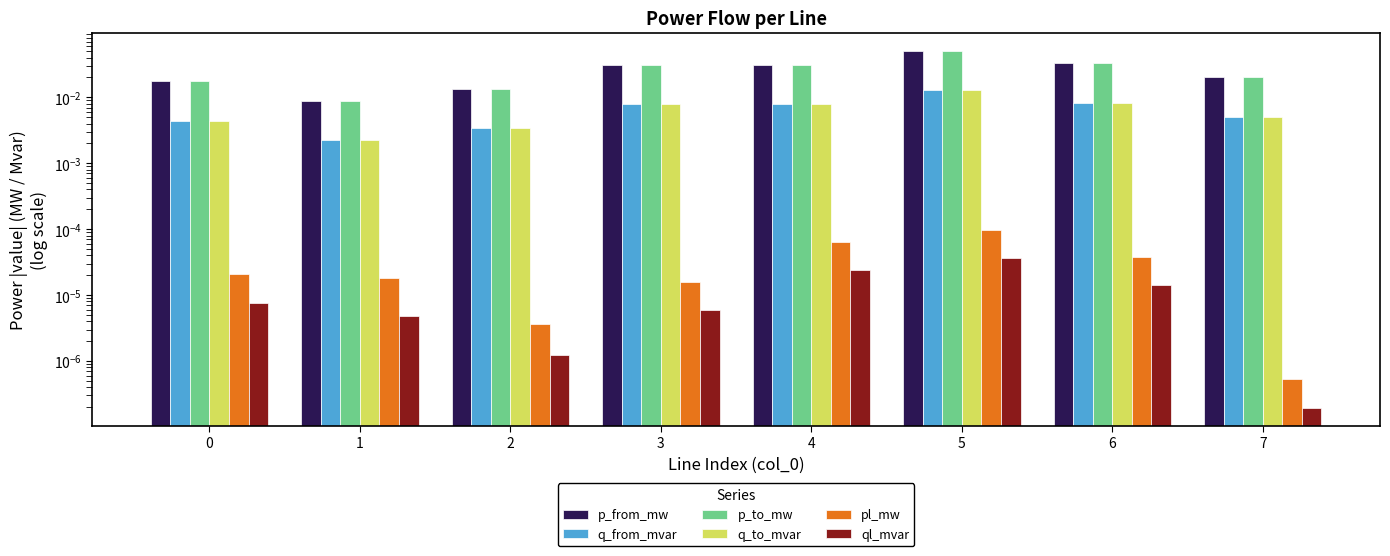

Reading left to right, transcribe all the data shown in this chart.

p_from_mw: 0.0	0.0	0.0	0.0	0.0	0.1	0.0	0.0
q_from_mvar: 0.0	0.0	0.0	0.0	0.0	0.0	0.0	0.0
p_to_mw: 0.0	0.0	0.0	0.0	0.0	0.1	0.0	0.0
q_to_mvar: 0.0	0.0	0.0	0.0	0.0	0.0	0.0	0.0
pl_mw: 0.0	0.0	0.0	0.0	0.0	0.0	0.0	0.0
ql_mvar: 0.0	0.0	0.0	0.0	0.0	0.0	0.0	0.0